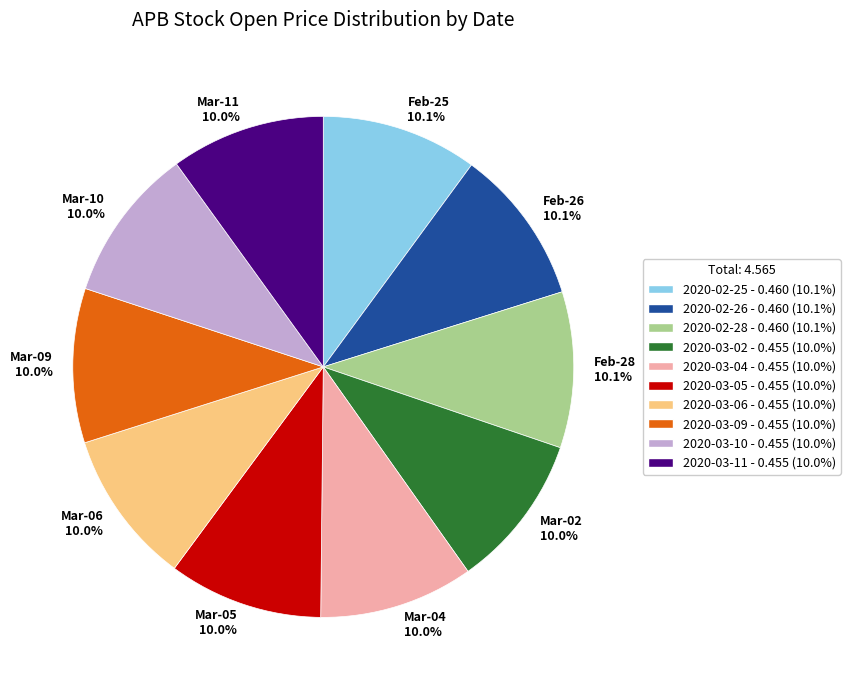

Is there any slice that represents more than half of the pie?

No